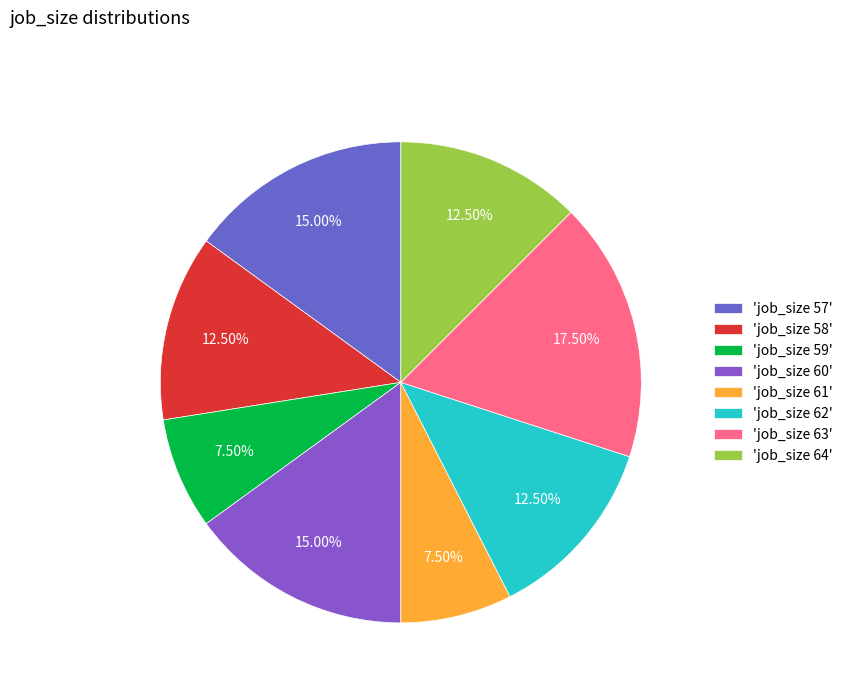

Which slice is the largest?

'job_size 63'